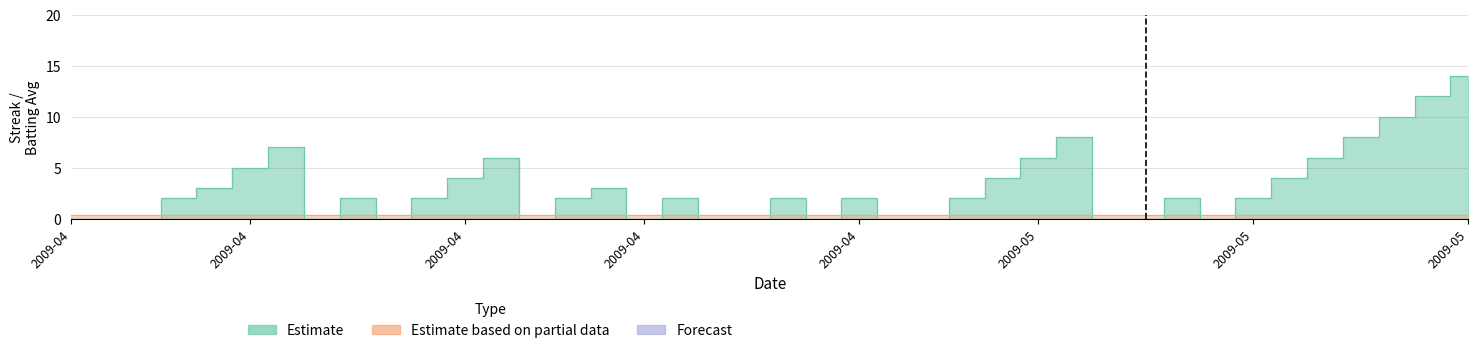

What is the maximum value shown in the chart?

14.0